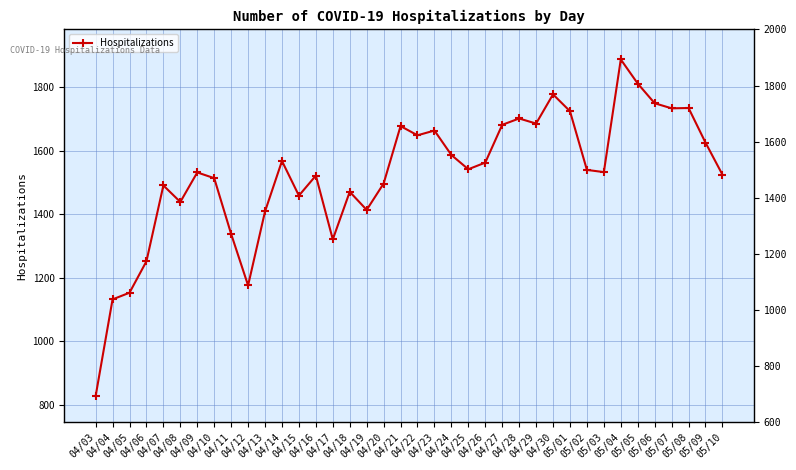

Does the chart display data point markers on the line(s)?

Yes